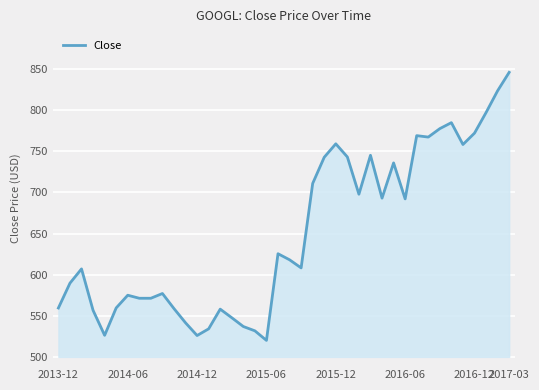

What is the minimum value shown in the chart?

520.5